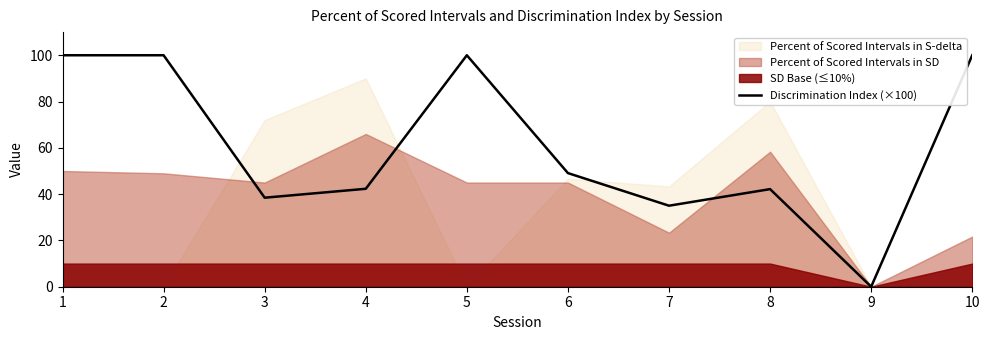

True or false: the data shows 100.0 at 2.

True